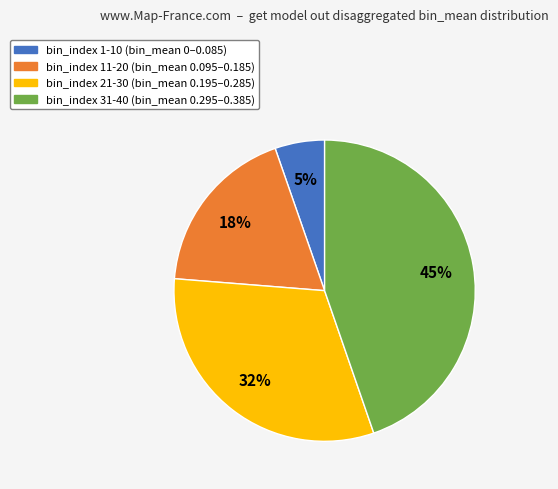

Between bin_index 1-10 and bin_index 31-40, which is larger?

bin_index 31-40